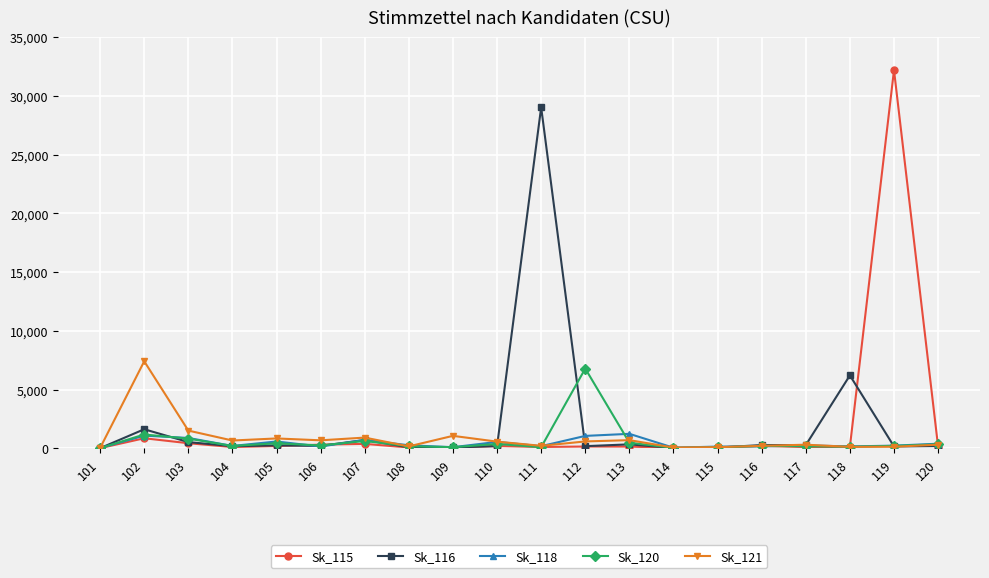

Rank the series by their maximum value, from lowest to highest.

Sk_118, Sk_120, Sk_121, Sk_116, Sk_115